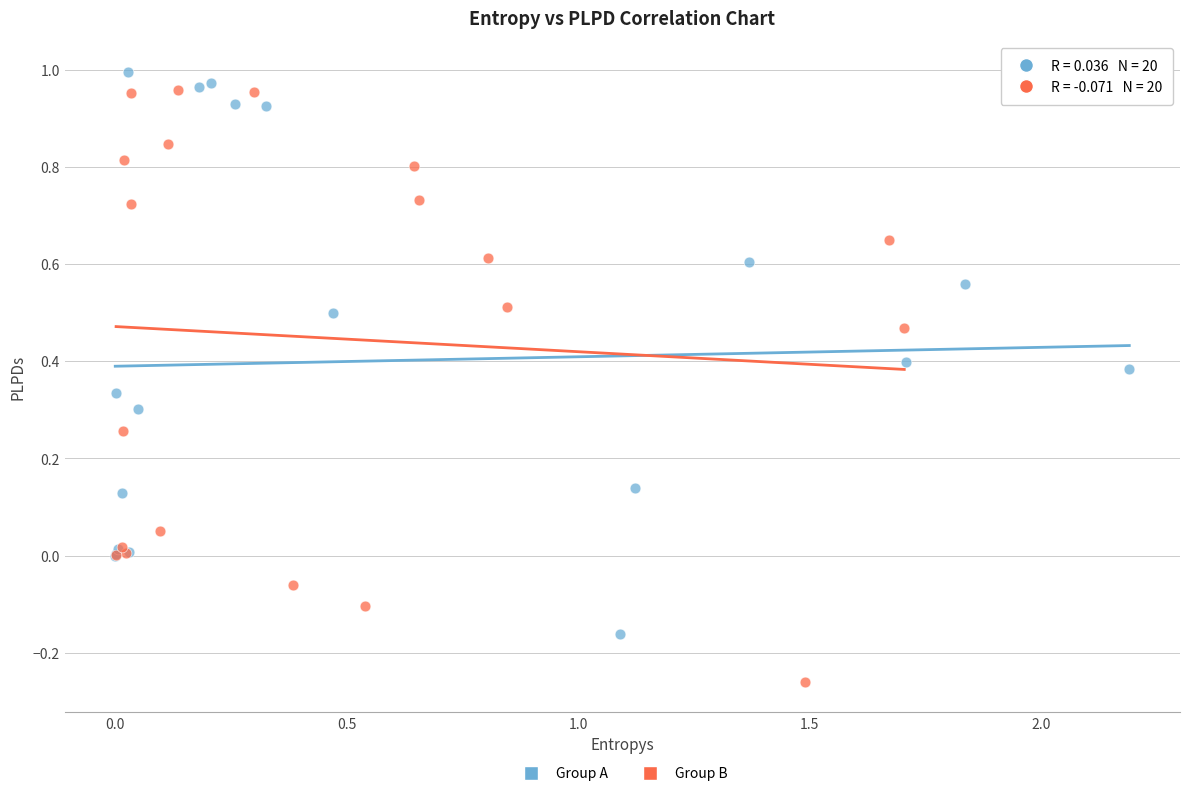

Which series contains the lowest Y value?

Group B